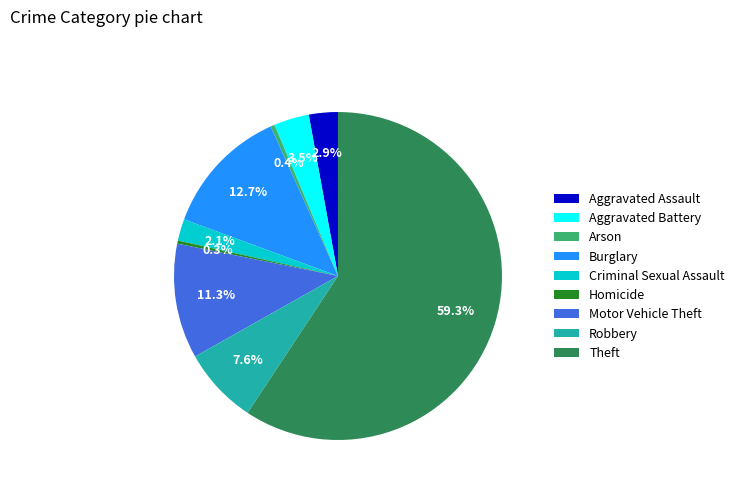

Which slice is the largest?

Theft